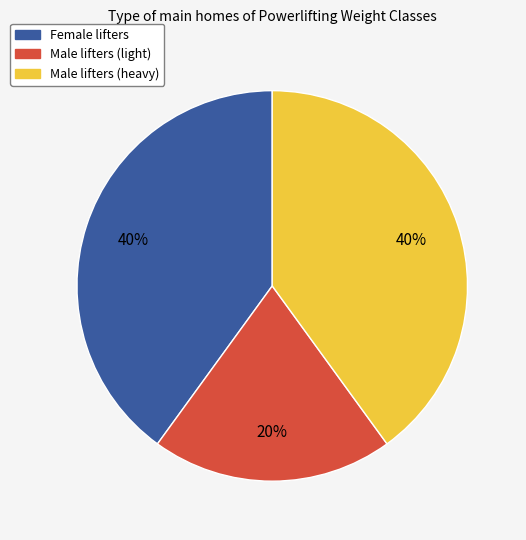

Is there any slice that represents more than half of the pie?

No